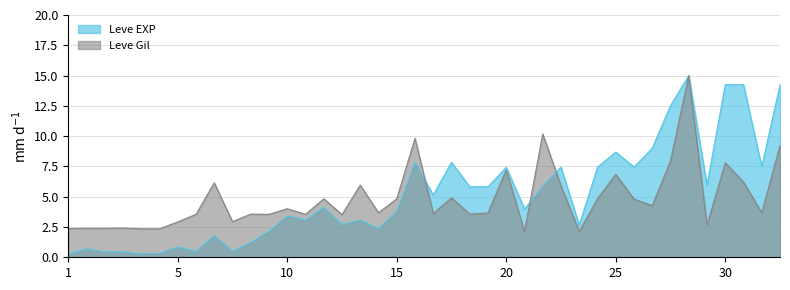

Rank the series by their maximum value, from highest to lowest.

Leve EXP, Leve Gil